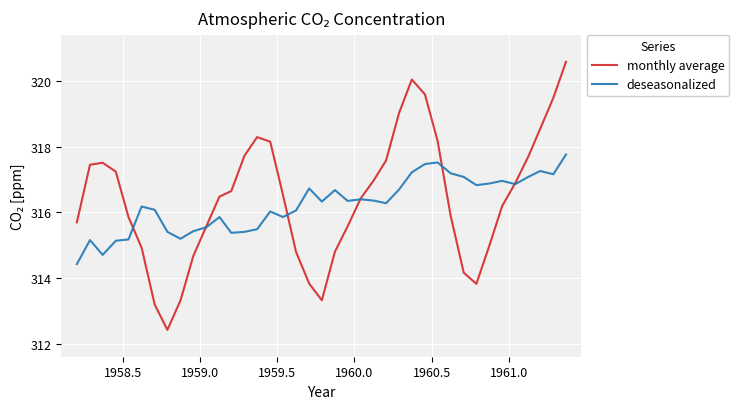

Rank the series by their maximum value, from lowest to highest.

deseasonalized, monthly average